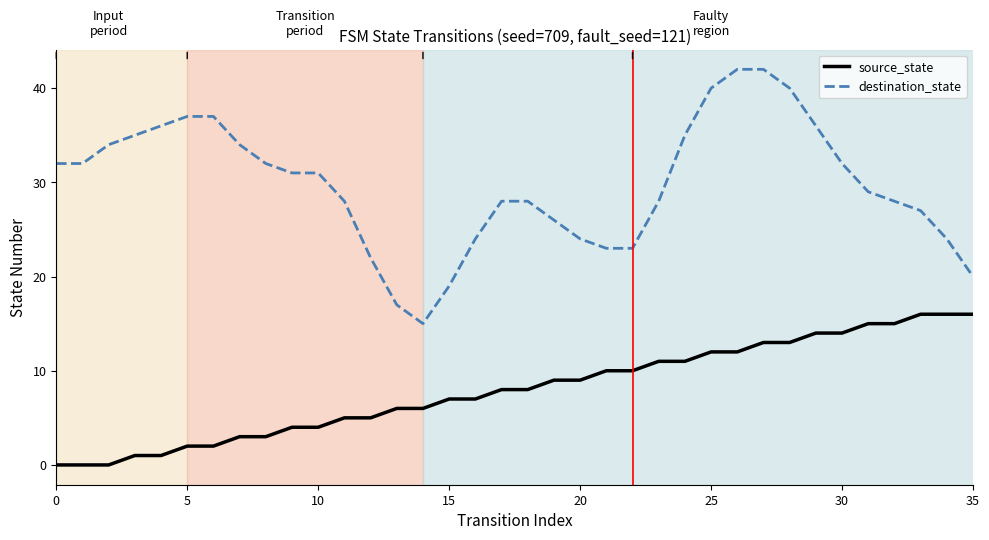

True or false: source_state and destination_state intersect in this chart.

False